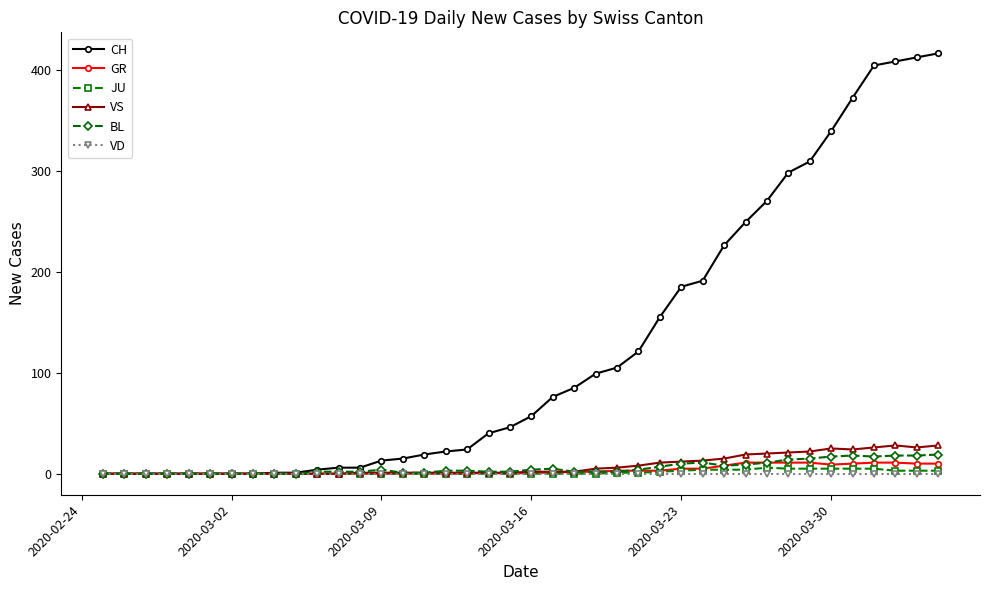

True or false: GR has more than 0 points higher than both neighbors.

True